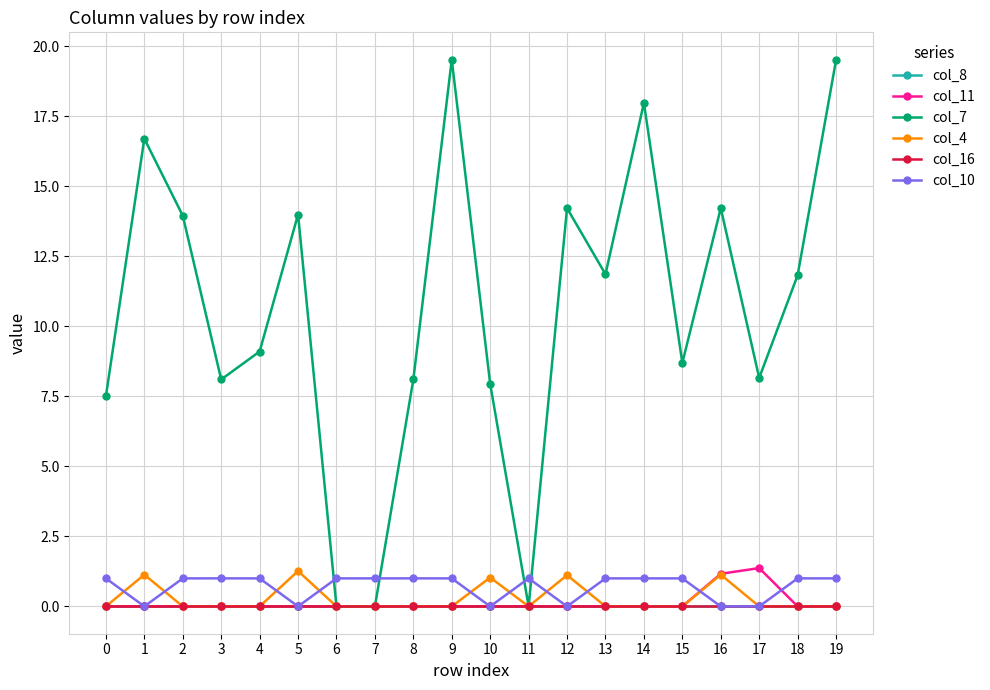

True or false: col_4 and col_11 intersect in this chart.

False